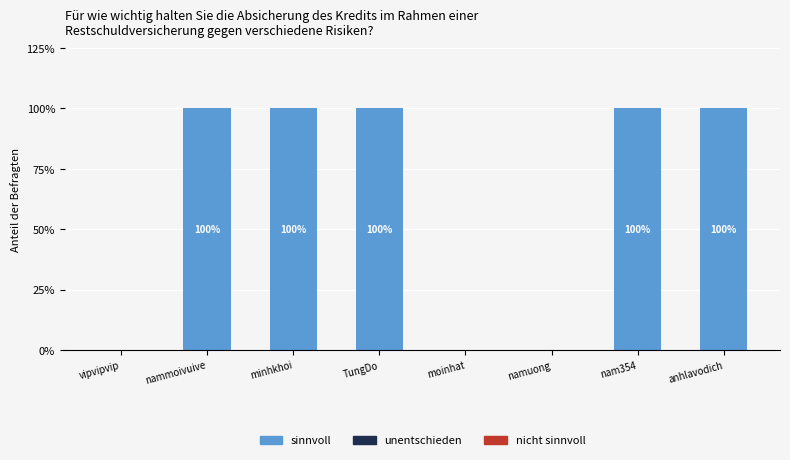

Does the chart contain stacked bars?

Yes